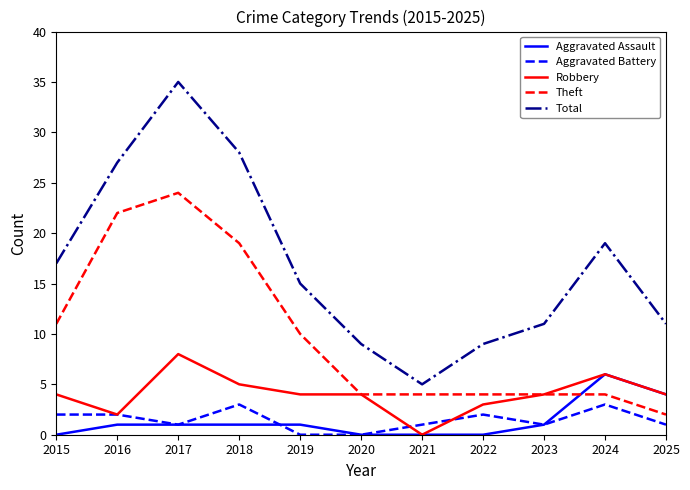

What is the sum of all Total values?

186